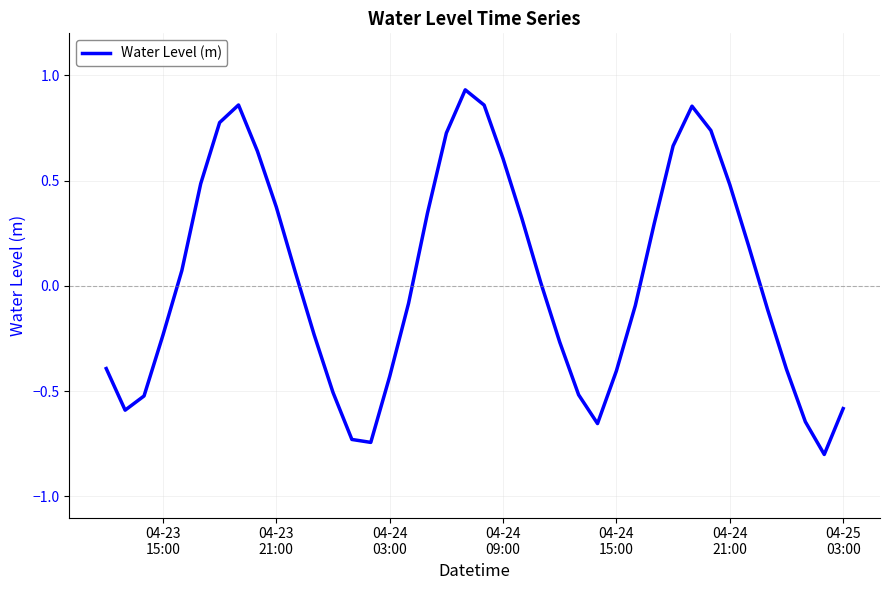

True or false: there are more than 2 points higher than both neighbors.

True